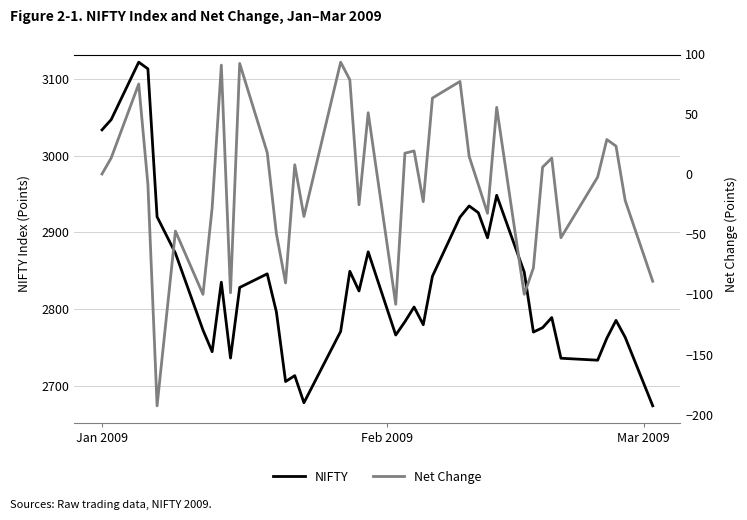

What are all the series names shown in the legend?

NIFTY, Net Change